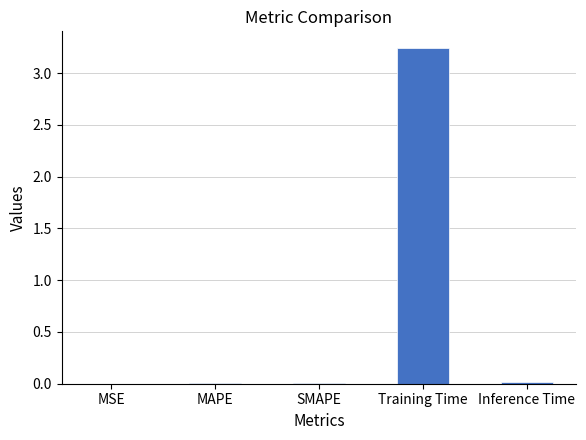

What is the sum of all values?

3.3